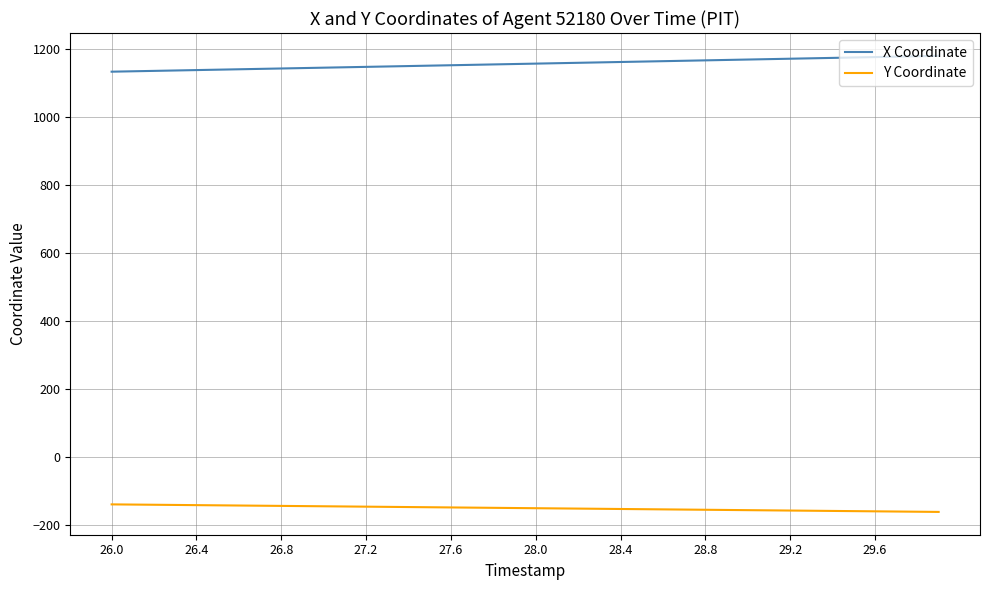

True or false: Y Coordinate and X Coordinate intersect in this chart.

False